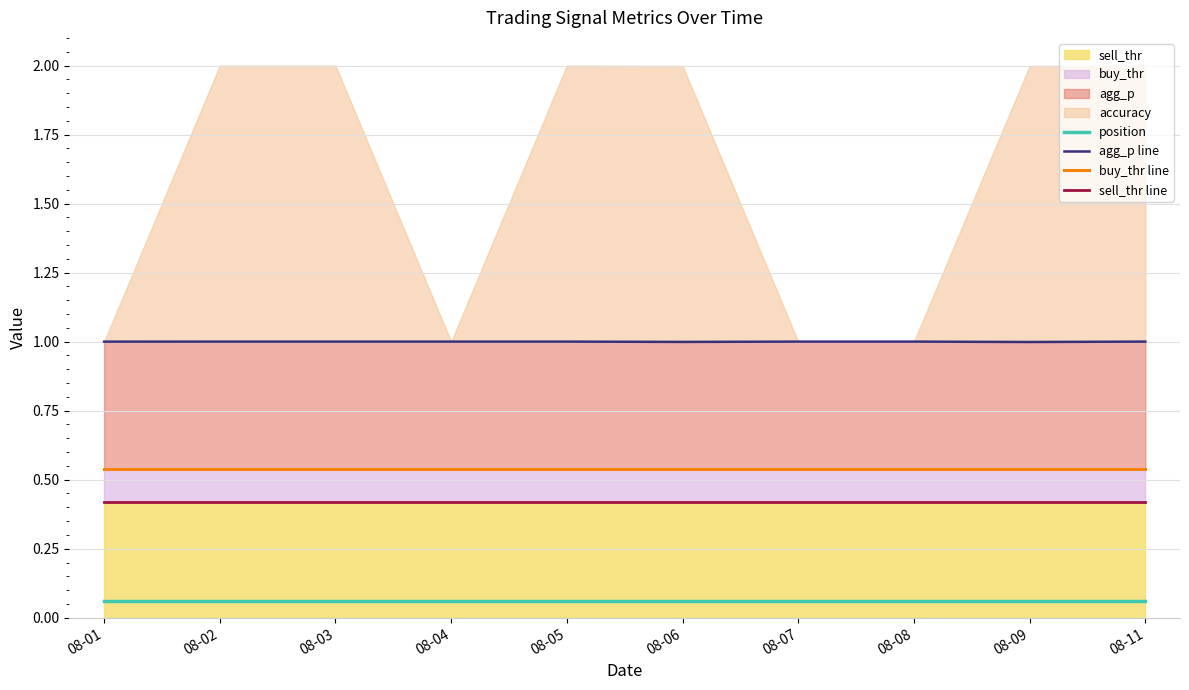

At how many categories does at least one series exceed 0?

10